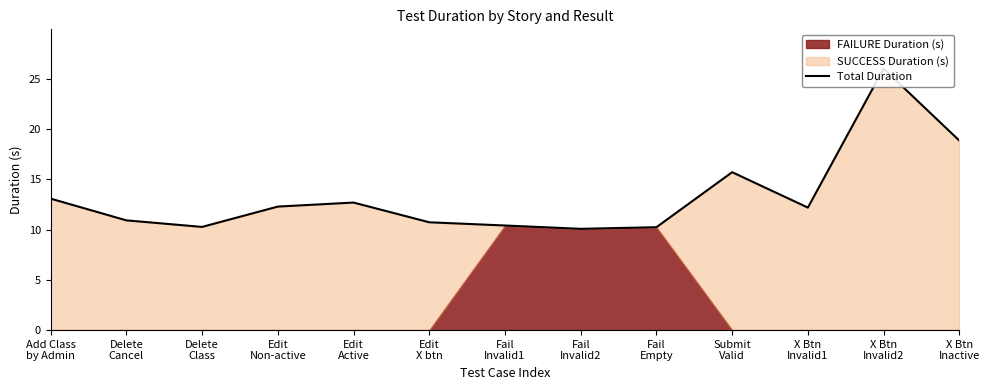

Reading left to right, what are all the values shown in this chart?

Add Class
by Admin=13.1	Delete
Cancel=10.9	Delete
Class=10.3	Edit
Non-active=12.3	Edit
Active=12.7	Edit
X btn=10.7	Fail
Invalid1=10.4	Fail
Invalid2=10.1	Fail
Empty=10.2	Submit
Valid=15.7	X Btn
Invalid1=12.2	X Btn
Invalid2=26.0	X Btn
Inactive=18.8